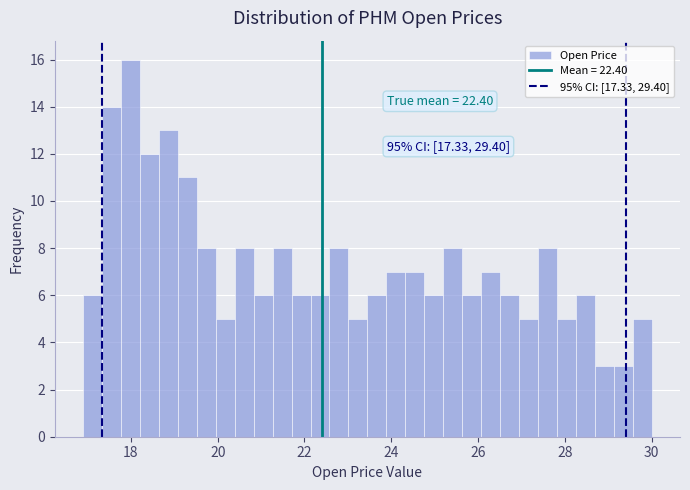

Around what value on the x-axis is the tallest bar? Give the approximate position of its centre, as read against the axis.

18.0